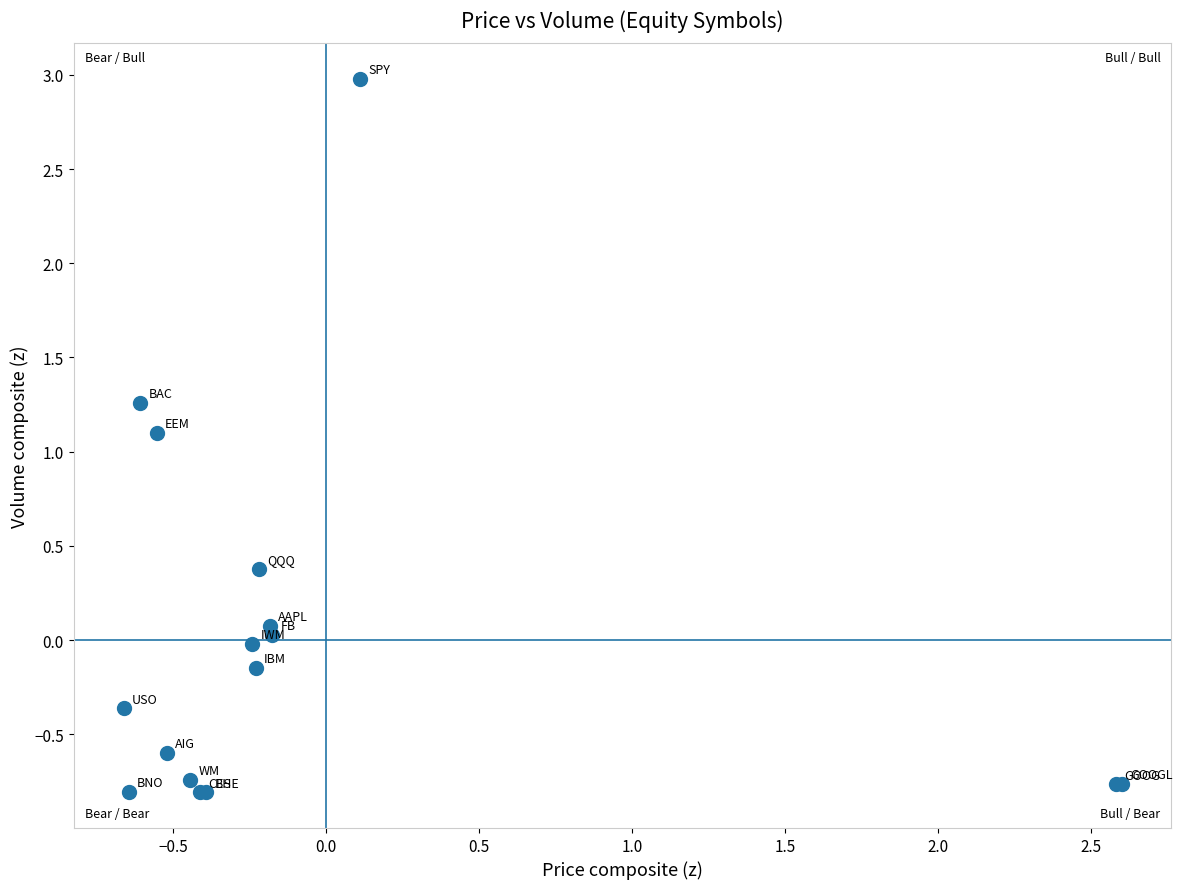

What Y value in the scatter plot is closest to 1?

1.1